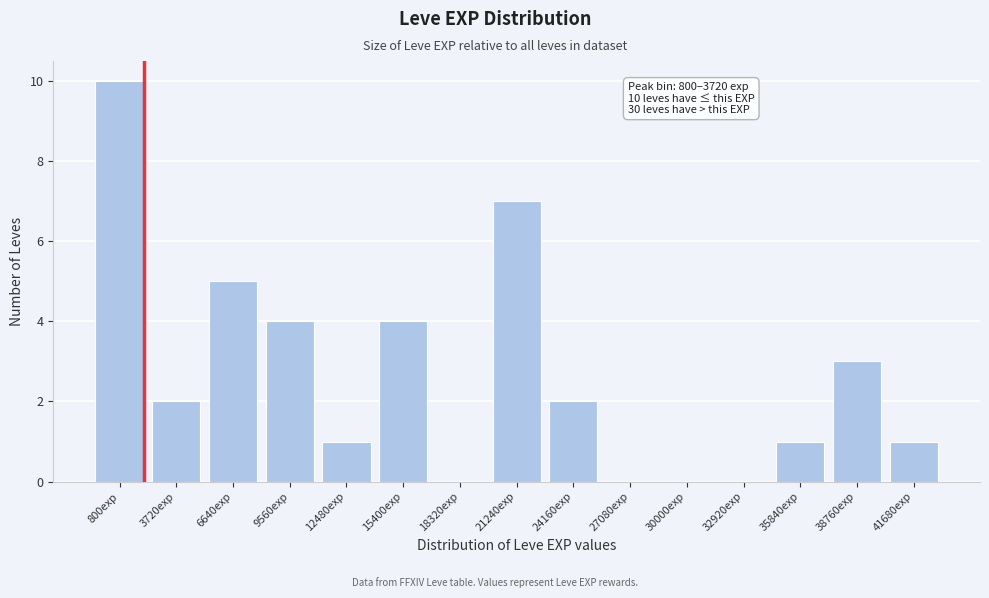

Reading left to right, extract all data points from this chart.

800exp=10	3720exp=2	6640exp=5	9560exp=4	12480exp=1	15400exp=4	18320exp=0	21240exp=7	24160exp=2	27080exp=0	30000exp=0	32920exp=0	35840exp=1	38760exp=3	41680exp=1